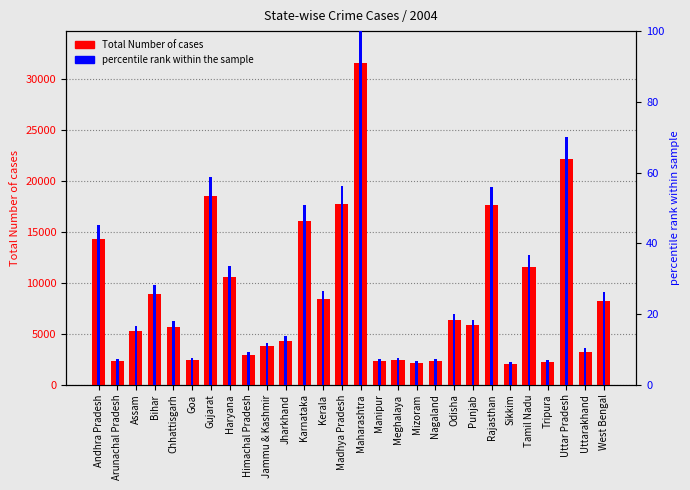

What is the label of the 15th bar from the left?

Maharashtra